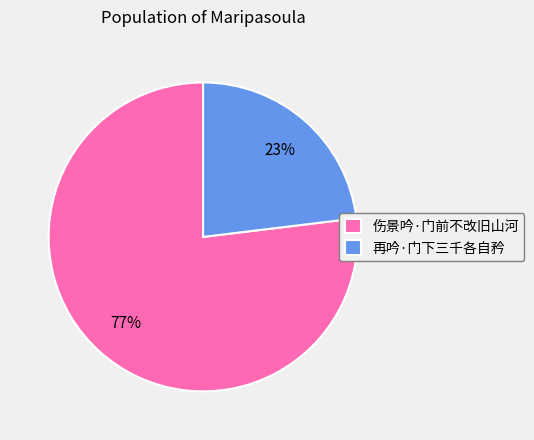

To the nearest percent, what is the difference between the largest and smallest slice percentages?

54%